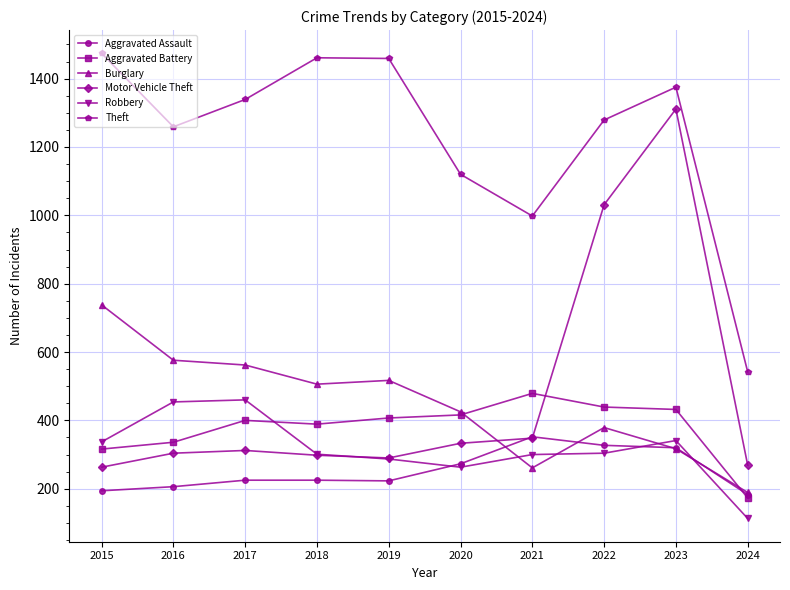

True or false: Motor Vehicle Theft and Burglary intersect in this chart.

True